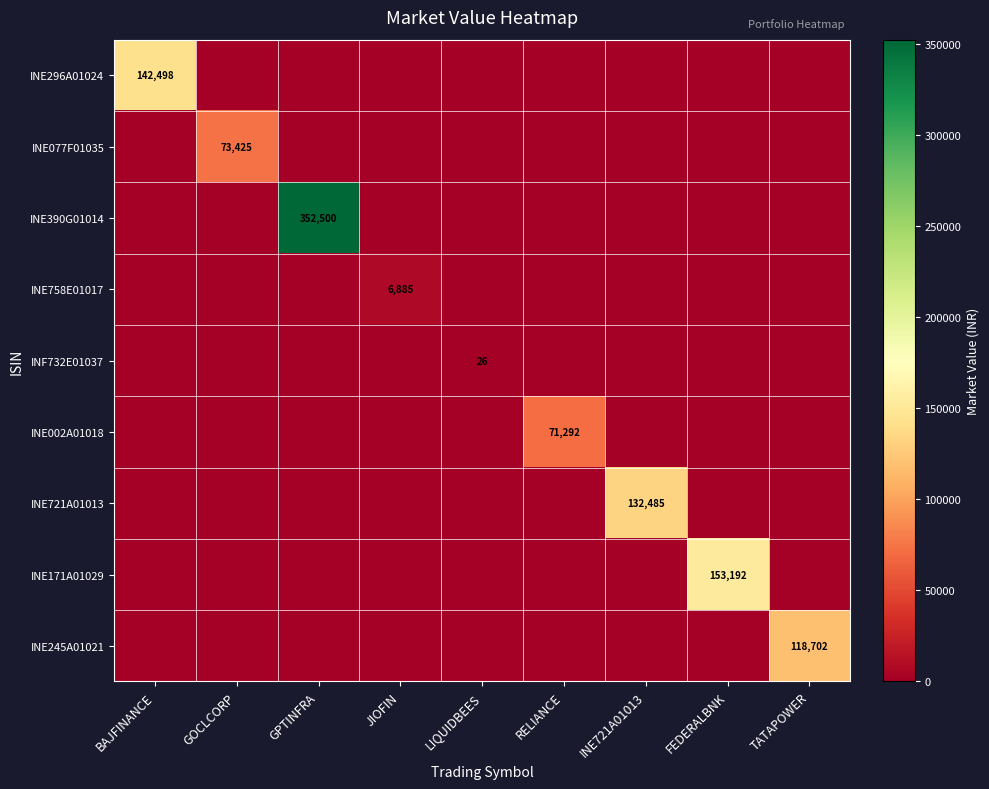

True or false: INE721A01013 has a value of 61420 at INE721A01013.

False